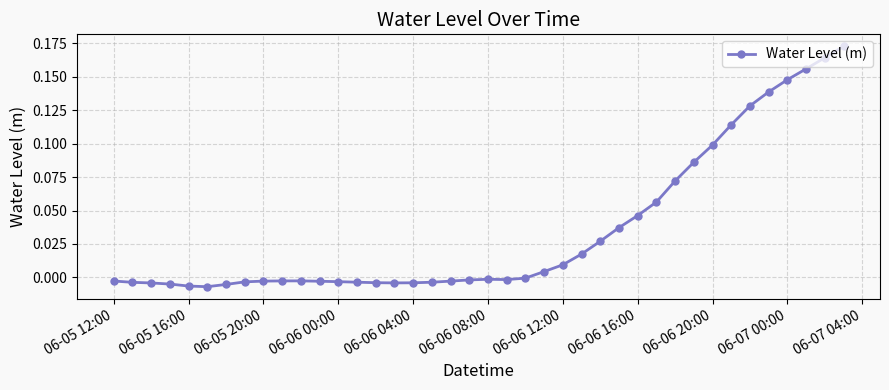

True or false: the data has more than 0 interior local peaks.

True